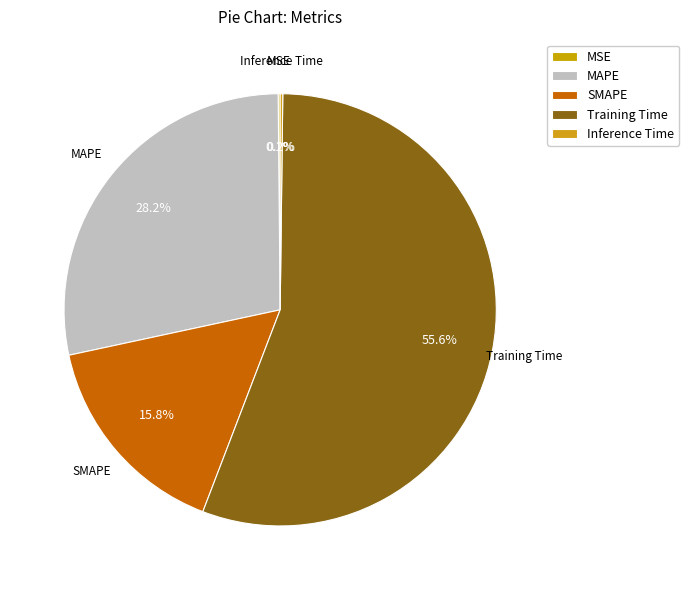

Which slice is the largest?

Training Time